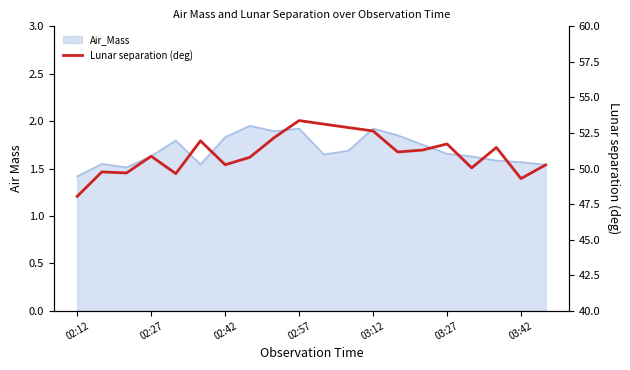

At which category does the chart reach its peak across all series?

02:57